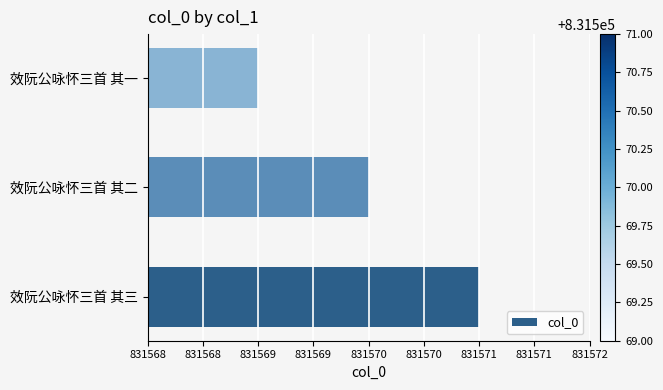

What is the difference between the maximum and minimum values?

2